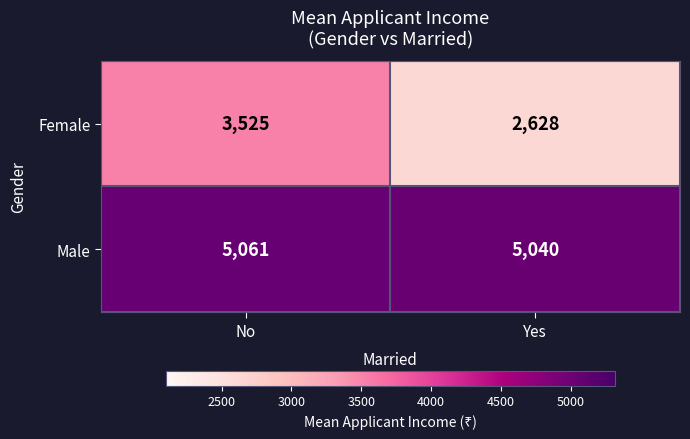

What is the minimum value shown in the chart?

2628